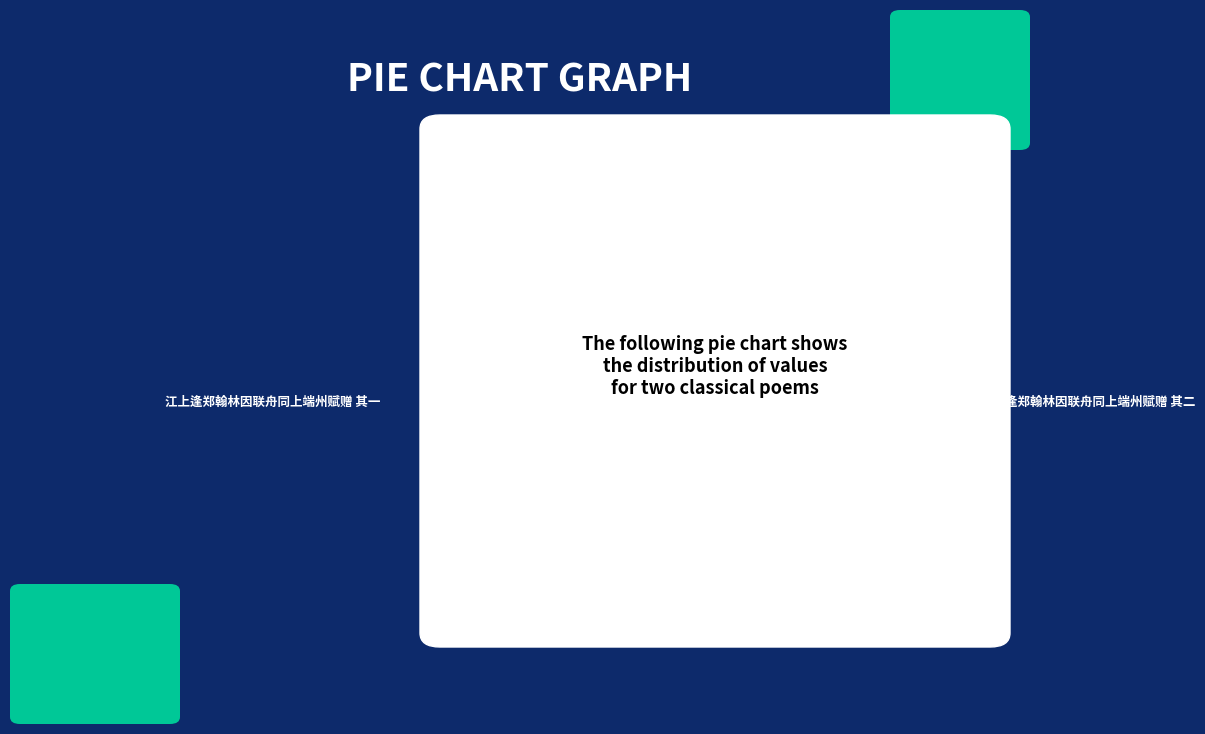

How many slices are in this pie chart?

2